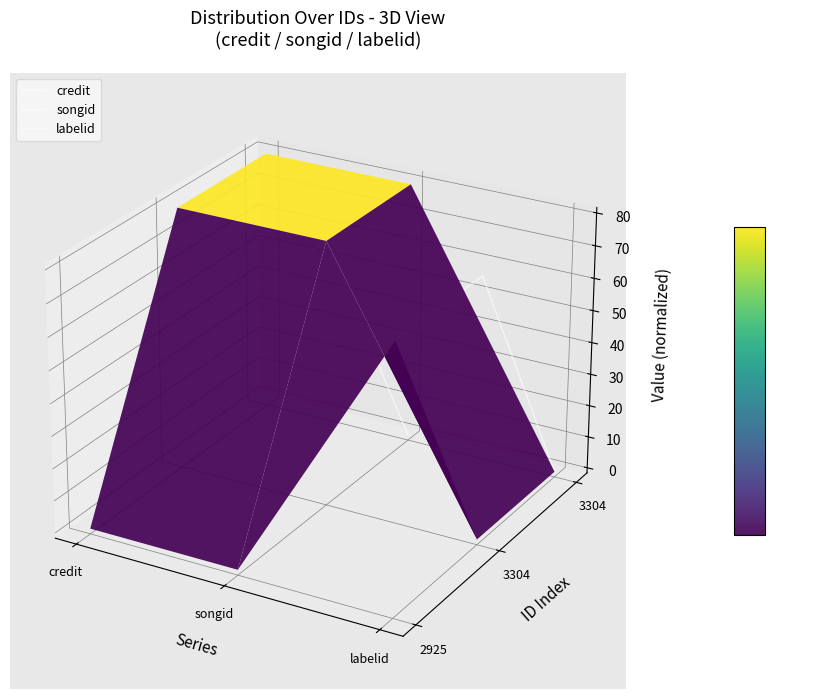

Which series changed the most between songid and labelid?

credit